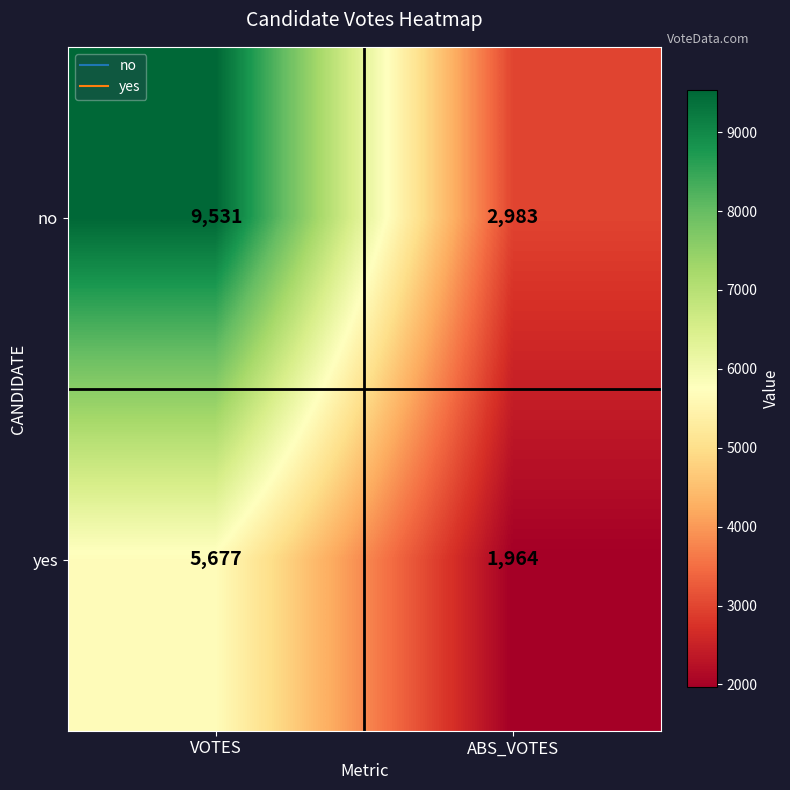

Rank the series at ABS_VOTES from highest to lowest value.

no, yes